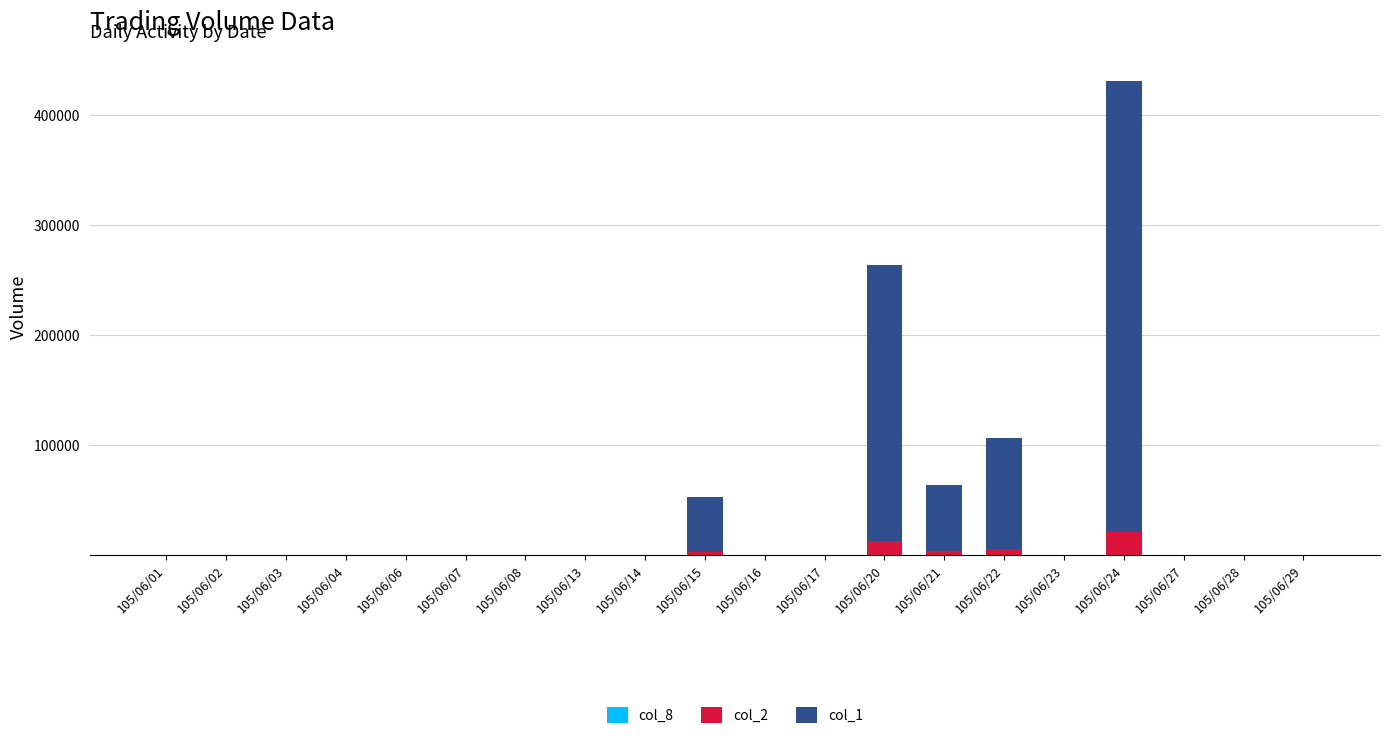

At which category is the sum across all series the highest?

105/06/24